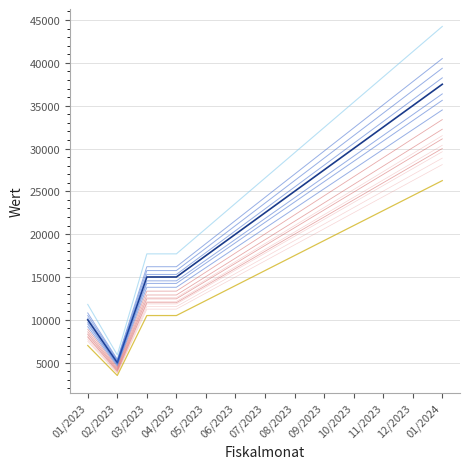

Which label corresponds to the smallest value in the chart?

02/2023